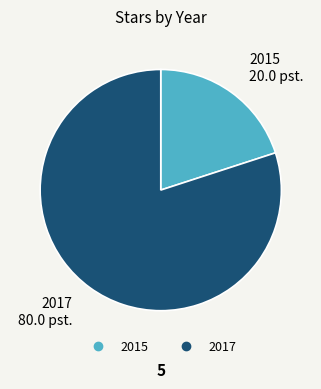

Rank the categories by value from highest to lowest.

2017, 2015